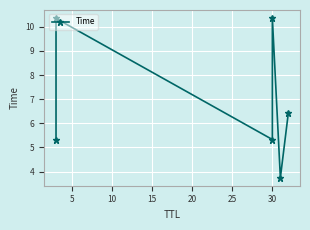

Between 25 and 20, which is larger?

25